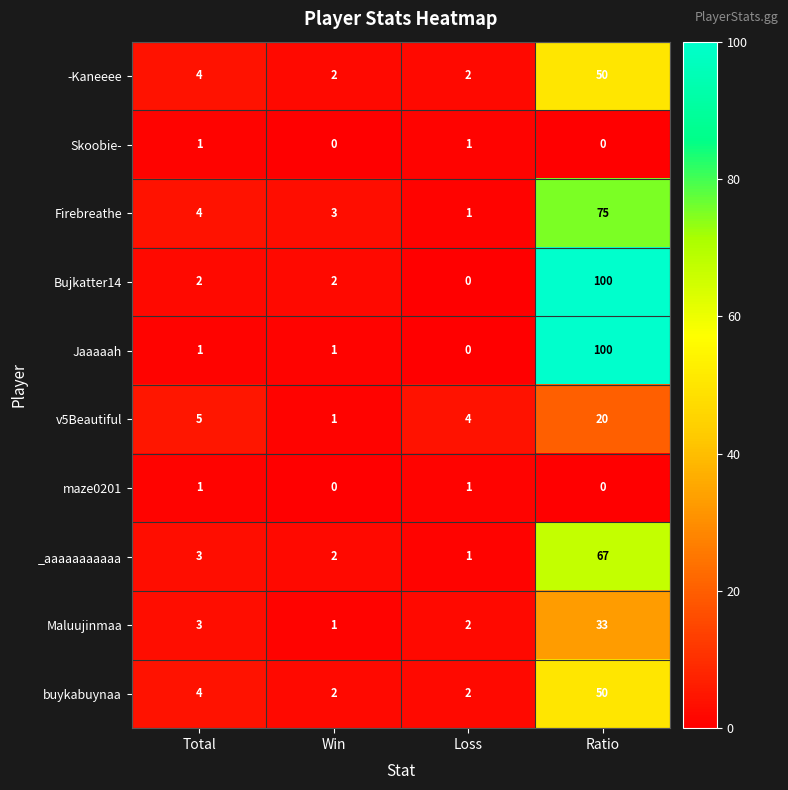

What is the difference between the maximum and minimum values in the buykabuynaa series?

48